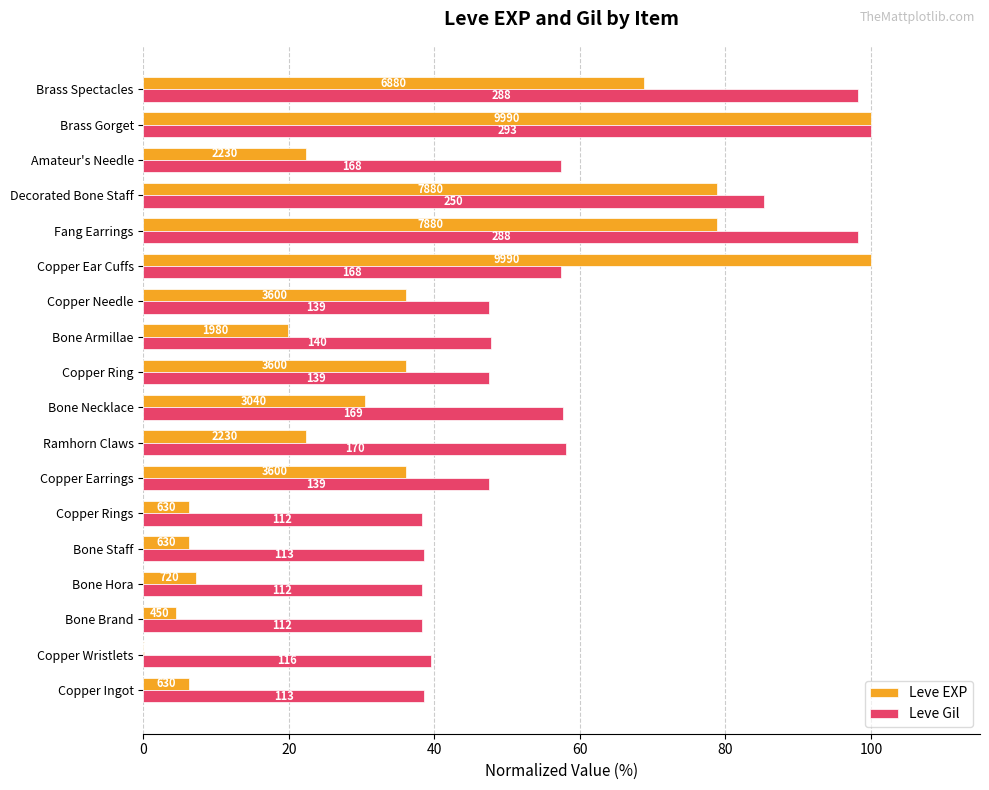

What are all the series names shown in the legend?

Leve EXP, Leve Gil